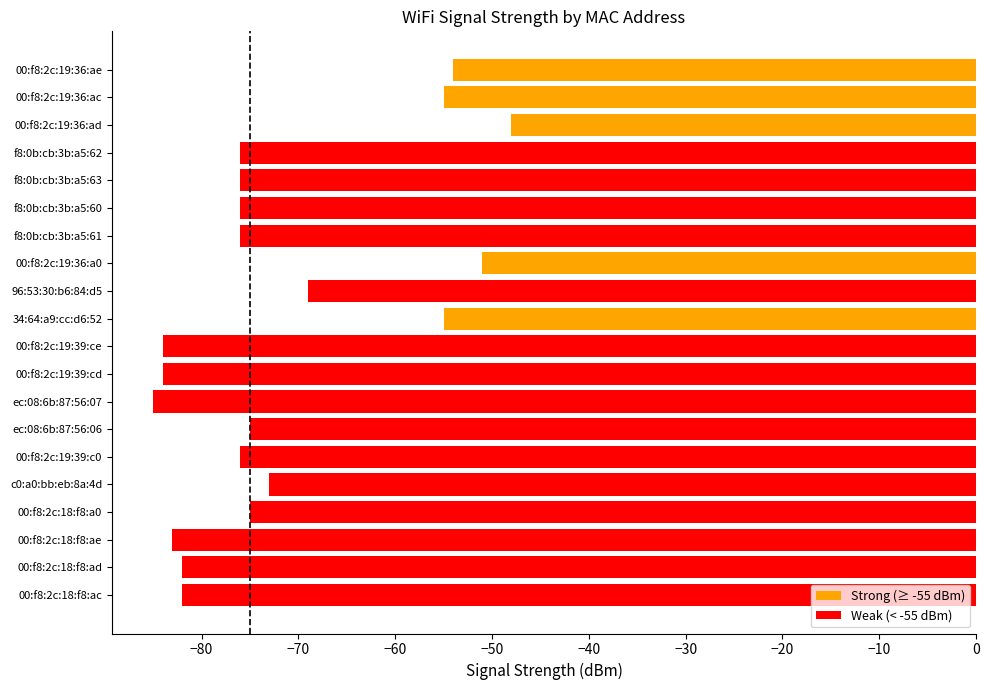

What is the average value?

-72